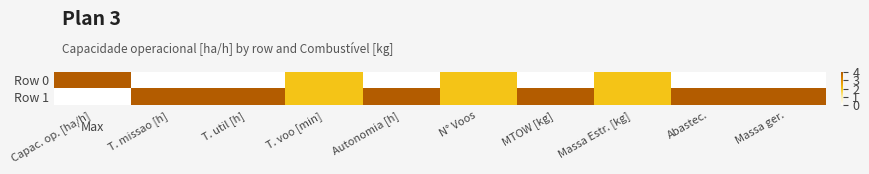

Which series has the largest total across all categories?

Row 1